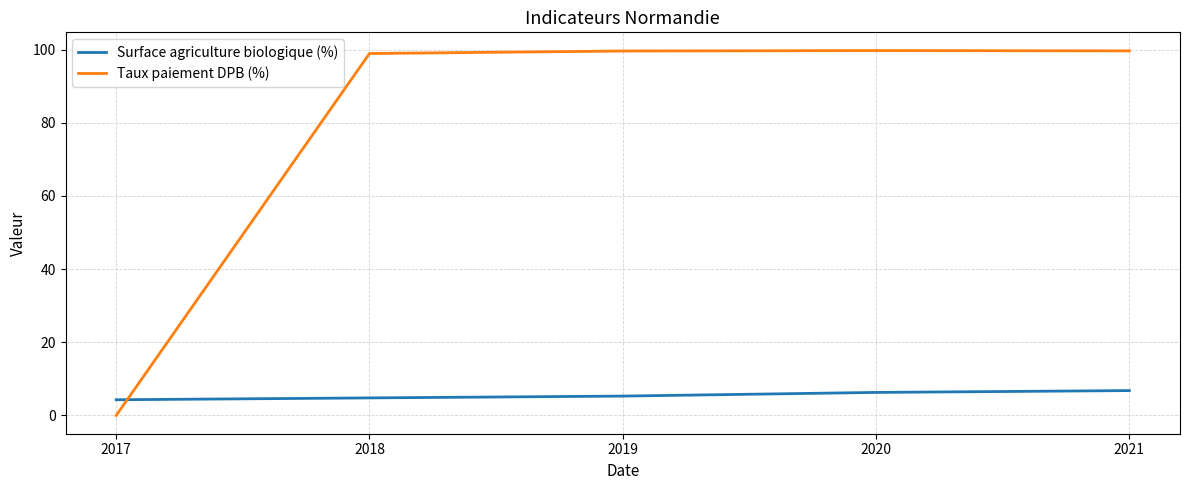

Count the number of data series in this chart.

2